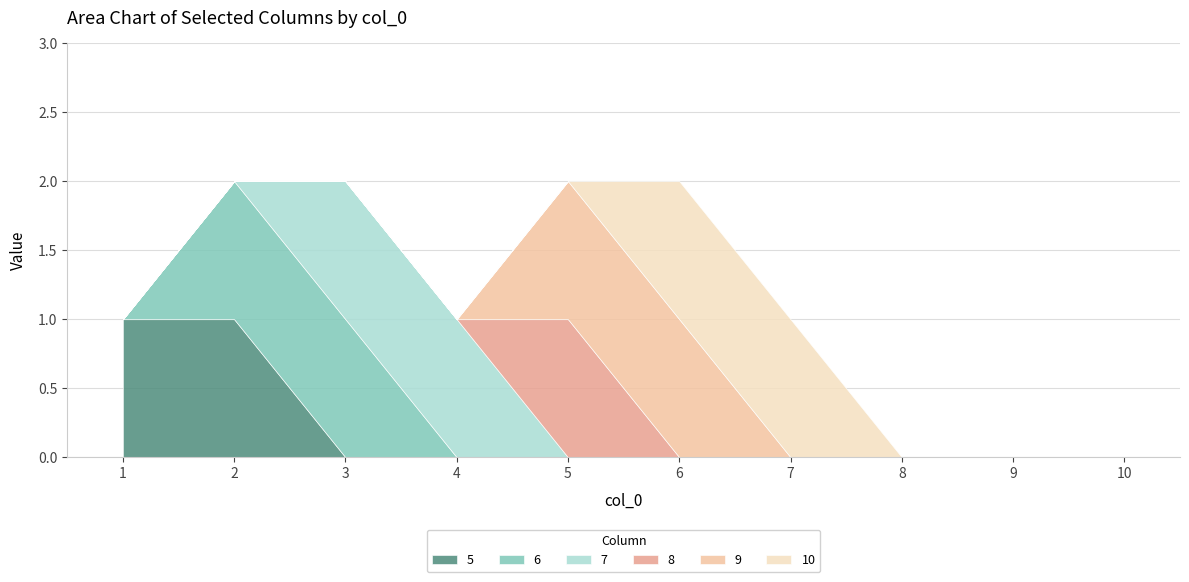

What is the maximum value for 8?

1